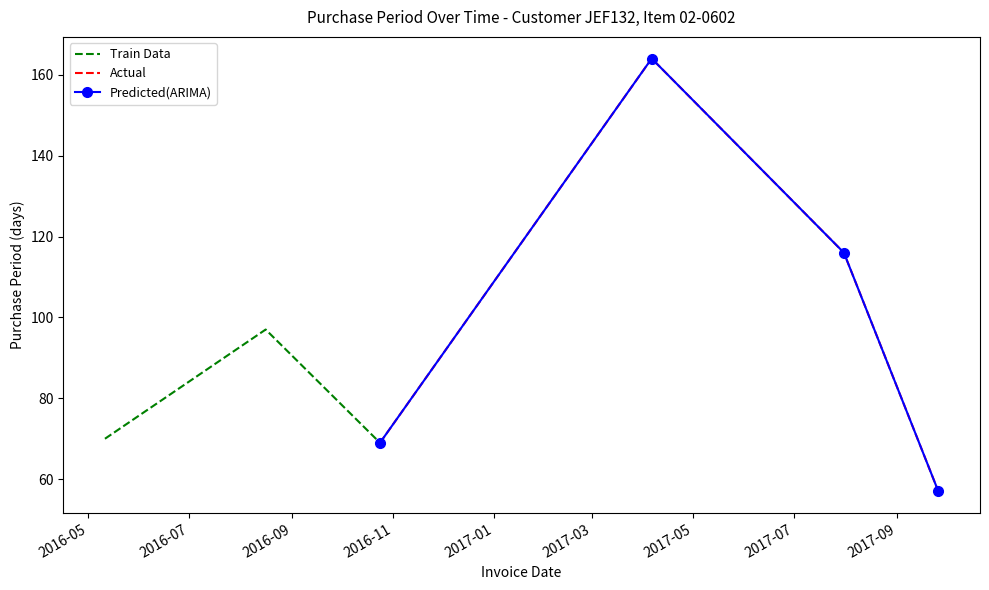

What is the minimum value shown in the chart?

57